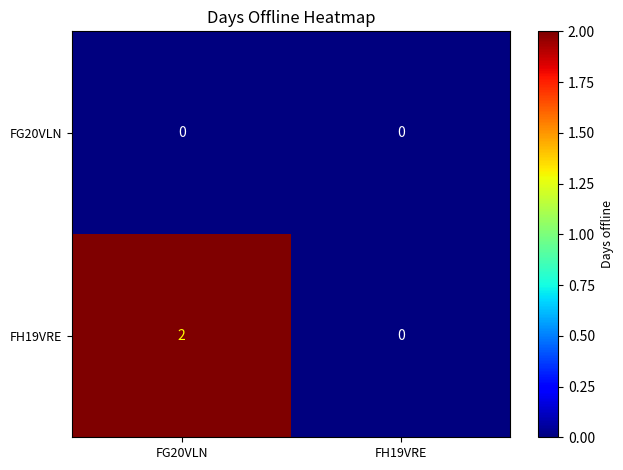

The FH19VRE series shows 3 at FG20VLN. True or false?

False